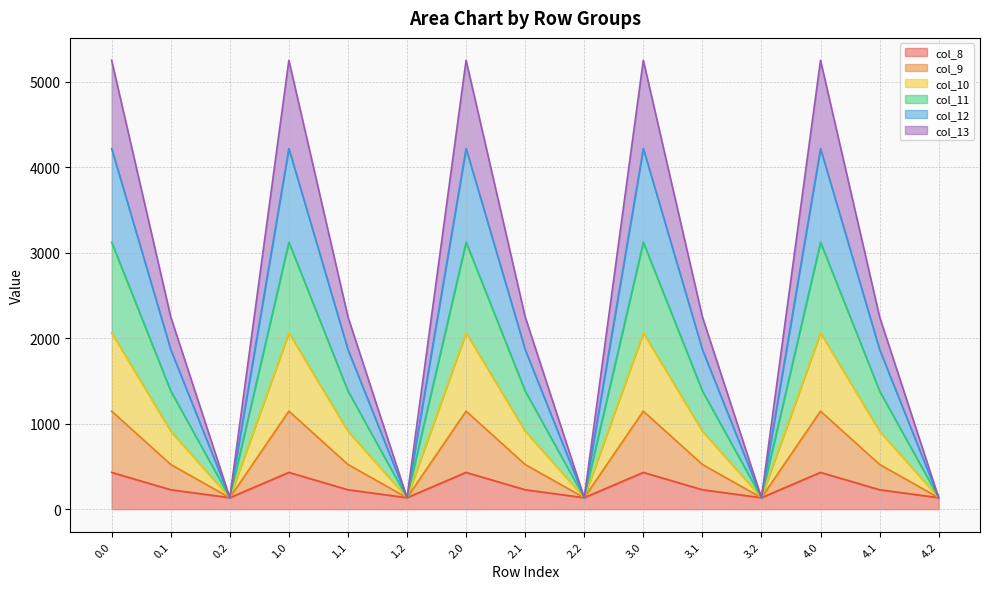

Which has a higher value, 2.0 or 4.1?

2.0